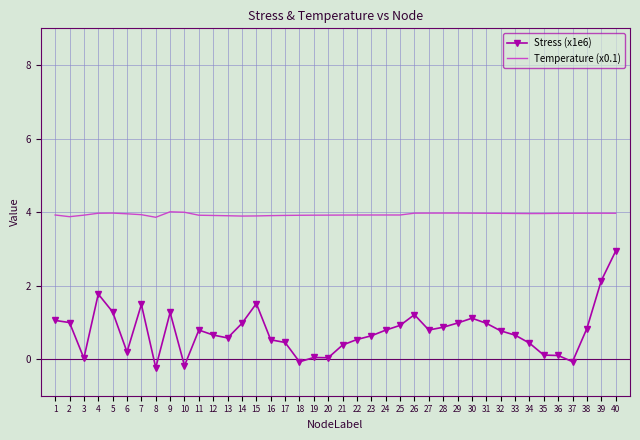

Which series has the largest total across all categories?

Temperature (x0.1)